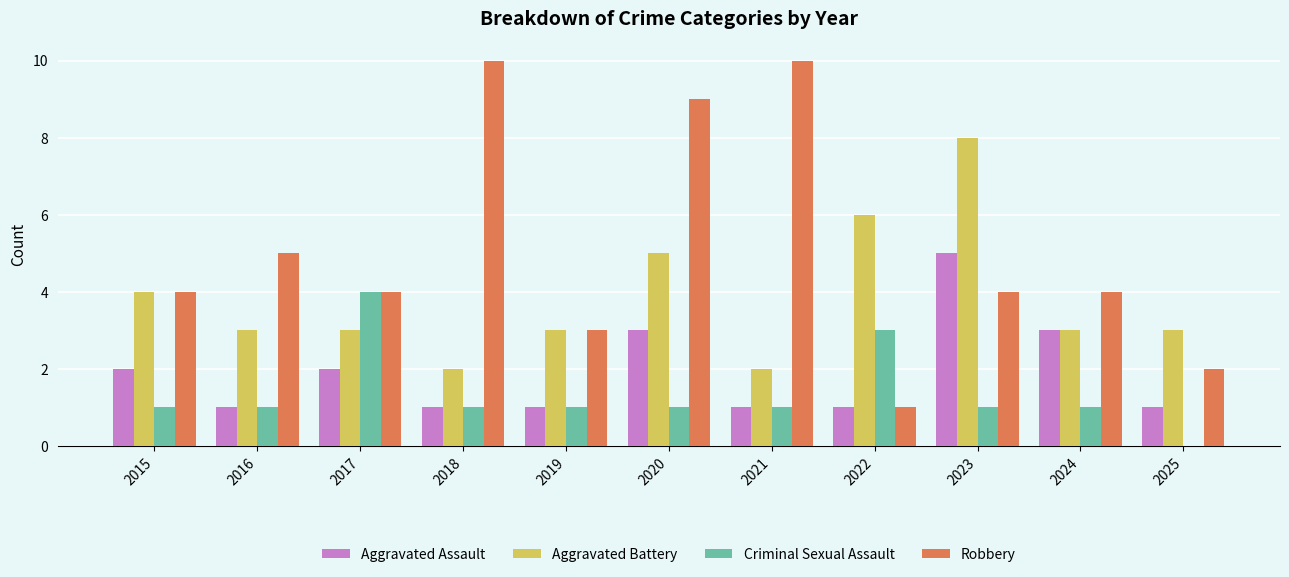

What is the highest value of the Criminal Sexual Assault series?

4